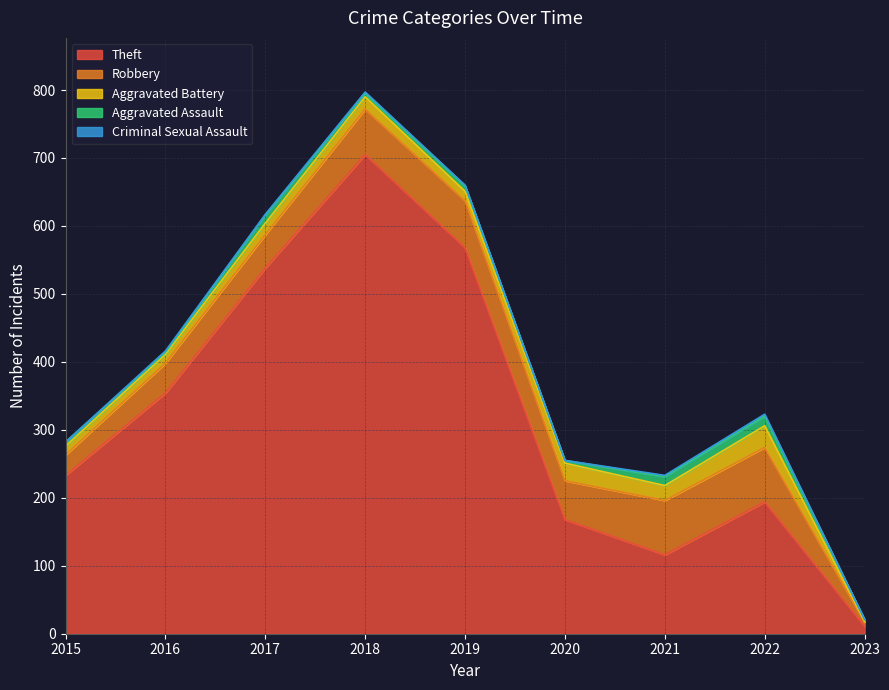

How many positive values does the Criminal Sexual Assault series have?

6